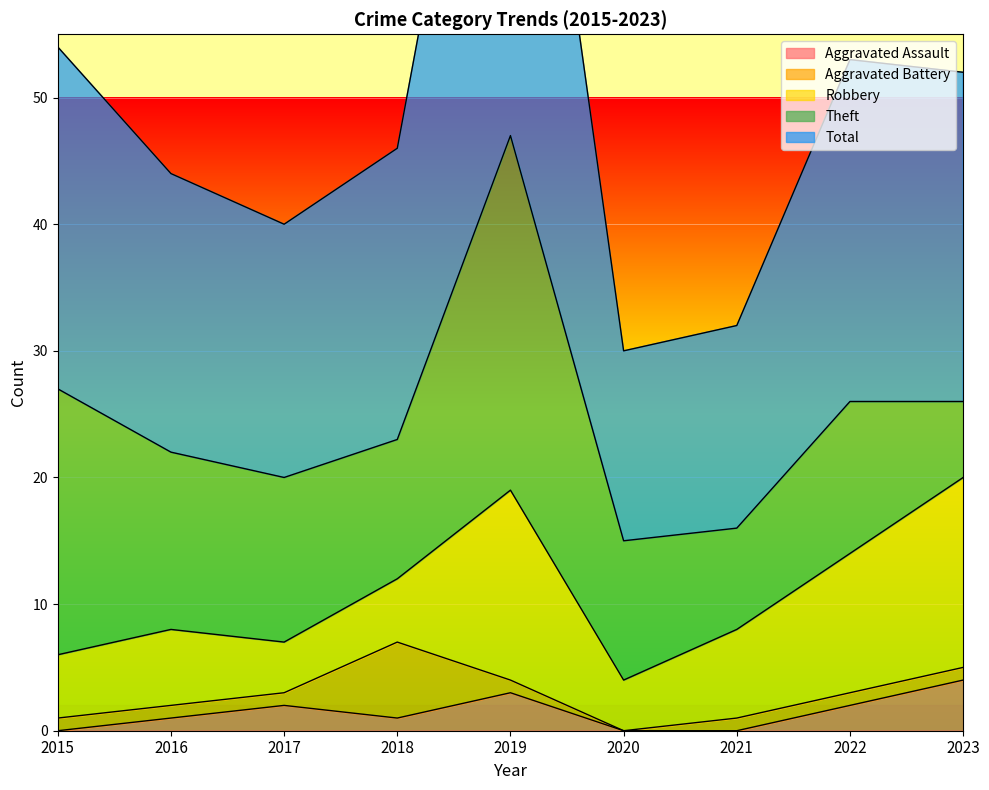

Is the value of Total at 2017 greater than the value of Theft at 2021?

Yes